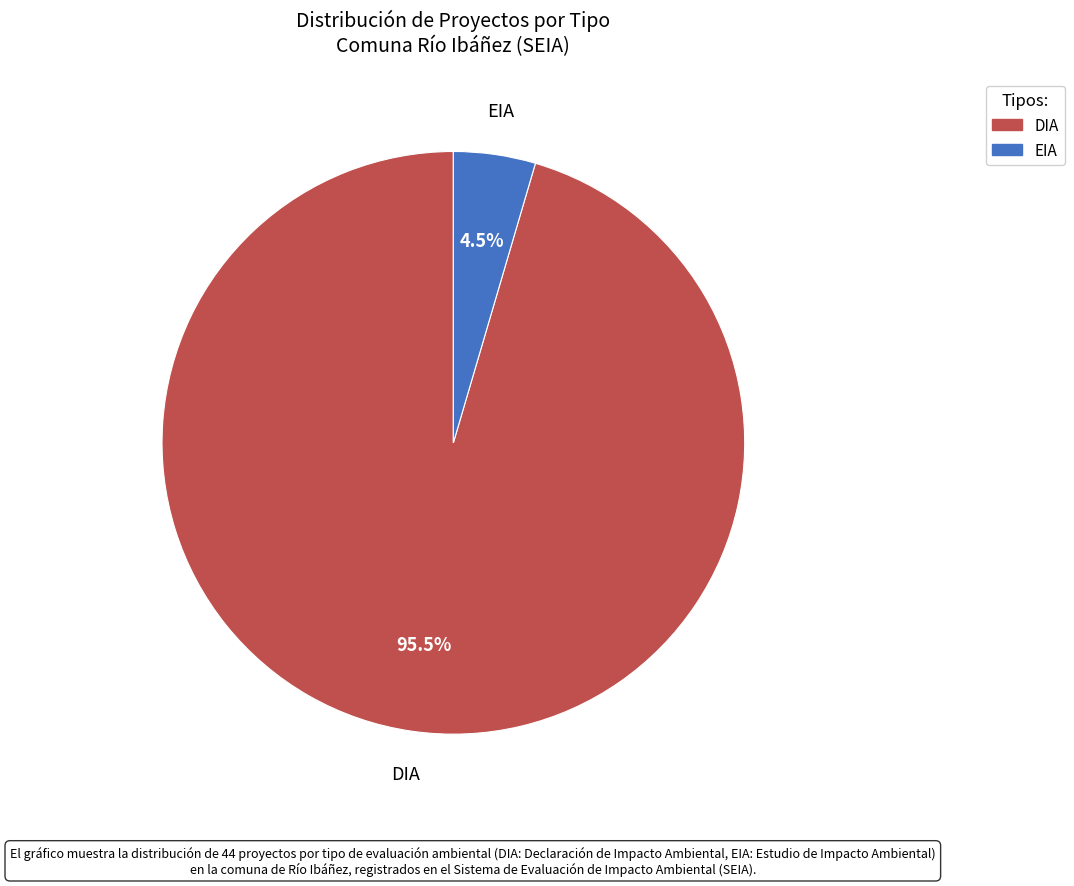

What is the smallest slice in the pie chart?

EIA